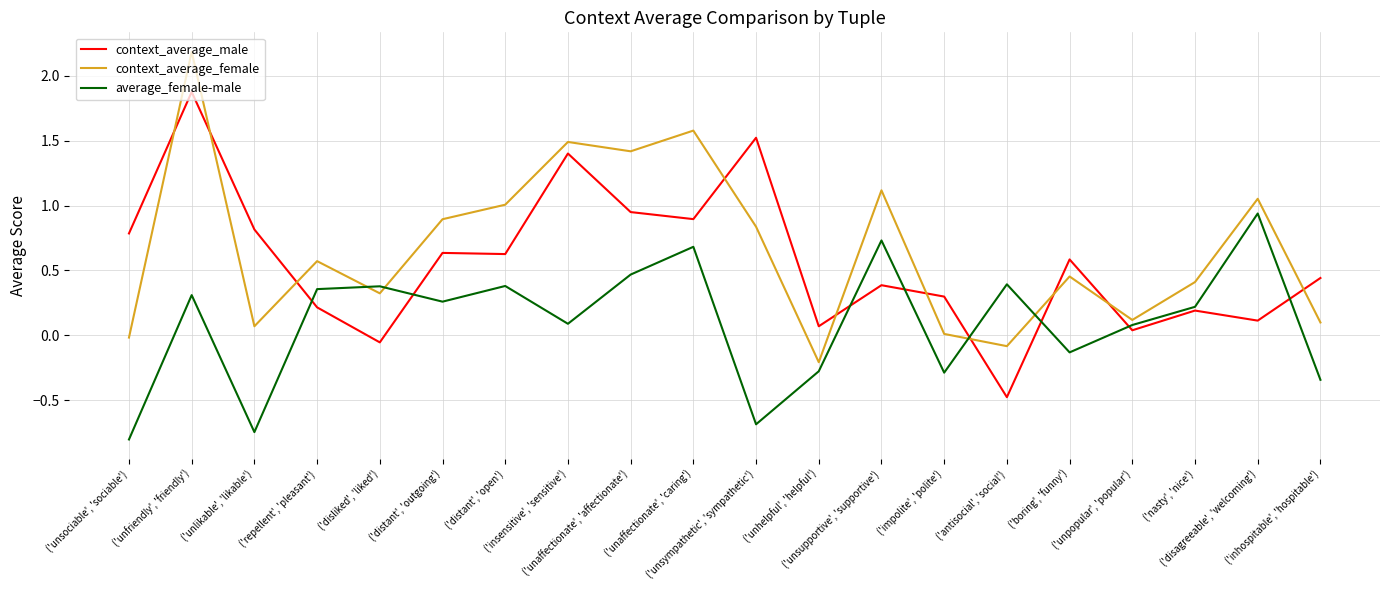

What is the smallest value displayed?

-0.8